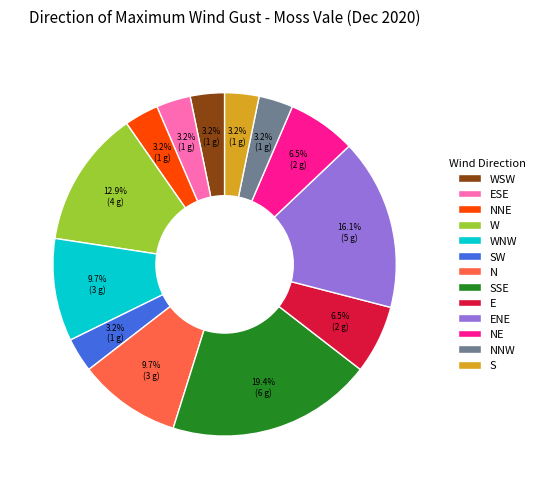

Which has a higher value, SSE or NE?

SSE